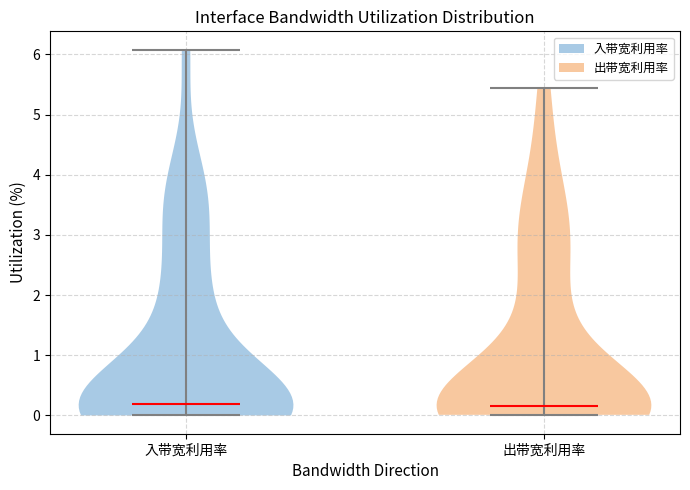

Reading left to right, read every violin against the y-axis: where its median line is, and the lowest and highest points it reaches. The values are not printed on the chart, so give them approximately, as read against the axis.

入带宽利用率: median line 0.2, lowest point 0.0, highest point 6.1
出带宽利用率: median line 0.2, lowest point 0.0, highest point 5.5